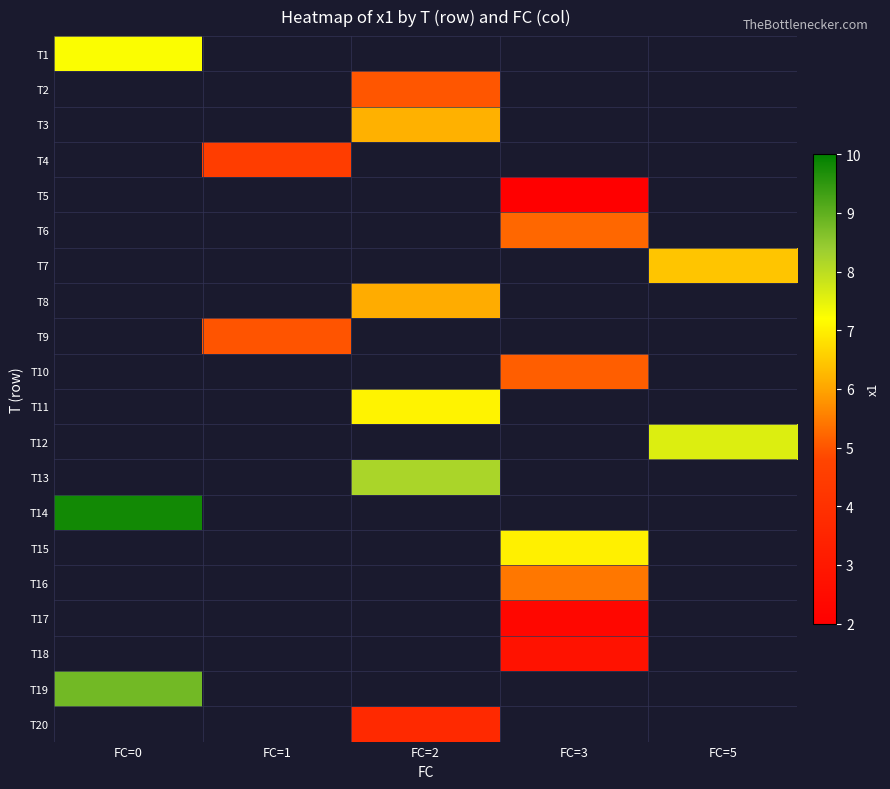

Is the value of T20 at FC=0 greater than the value of T7 at FC=1?

No